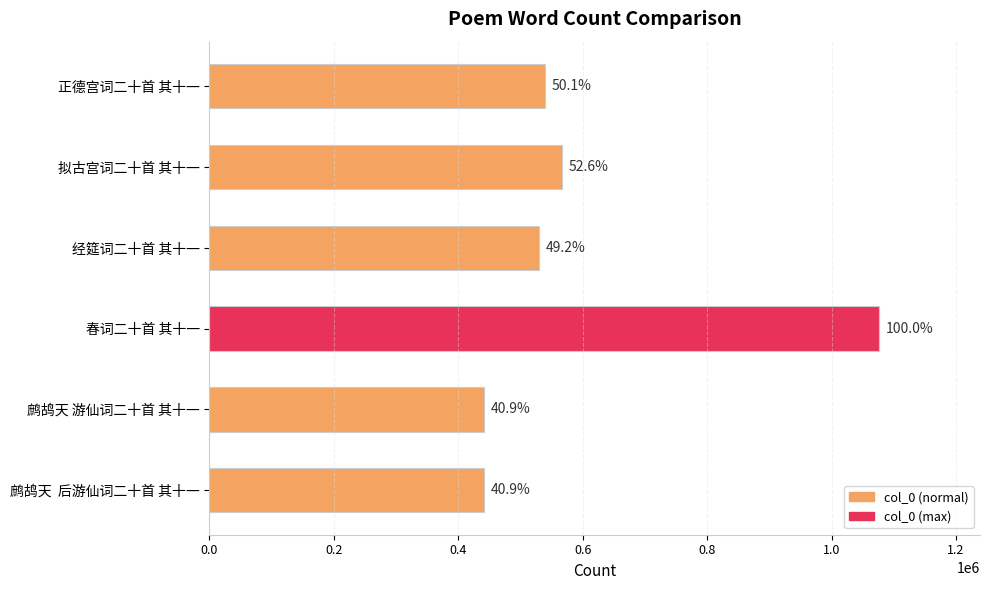

What is the maximum value shown in the chart?

1077078